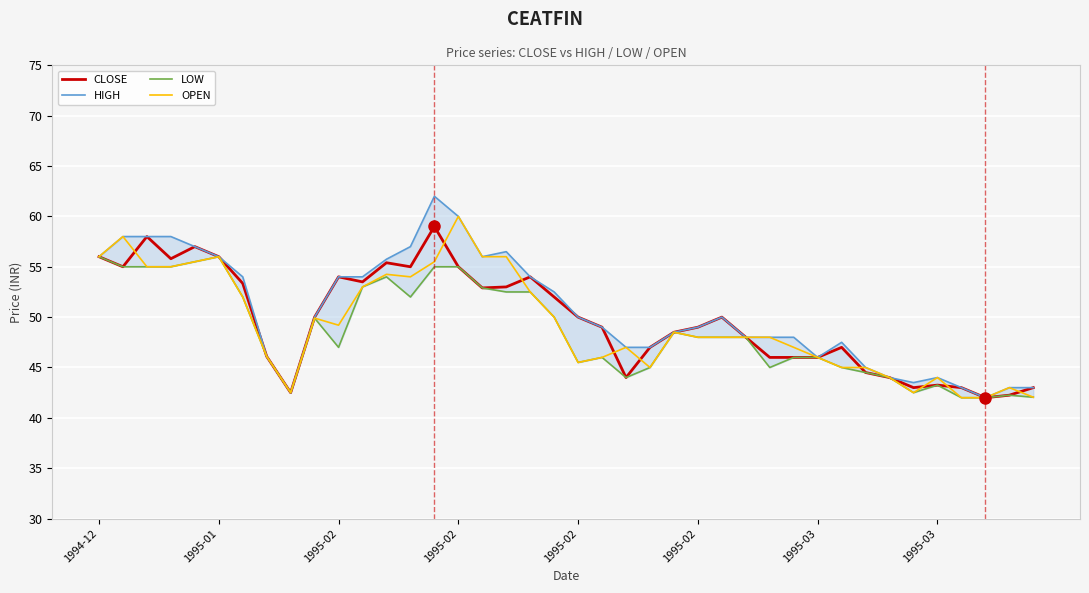

How many interior local valleys does the LOW series have?

7